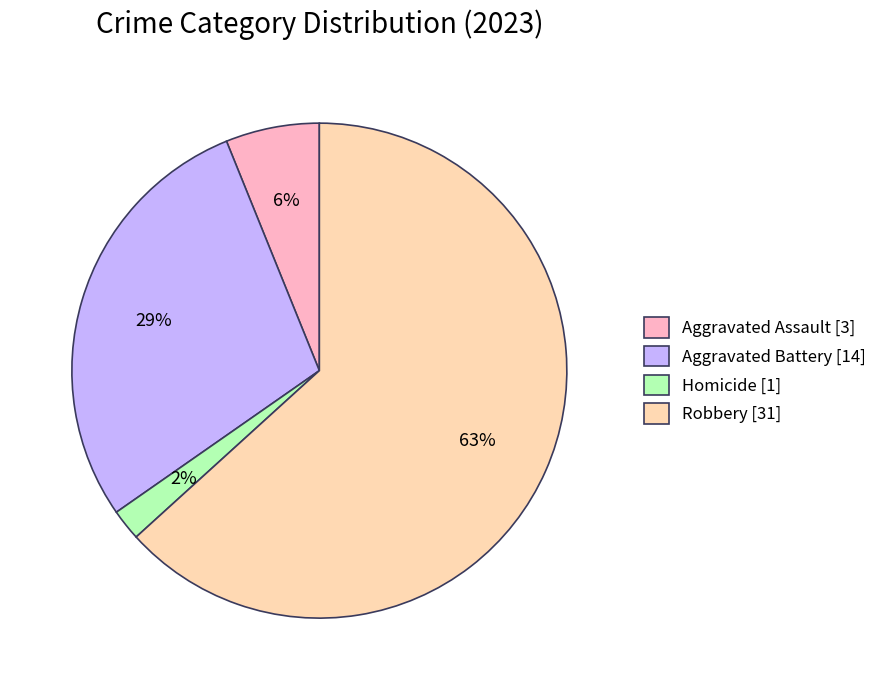

To the nearest percent, what is the average slice percentage?

25%